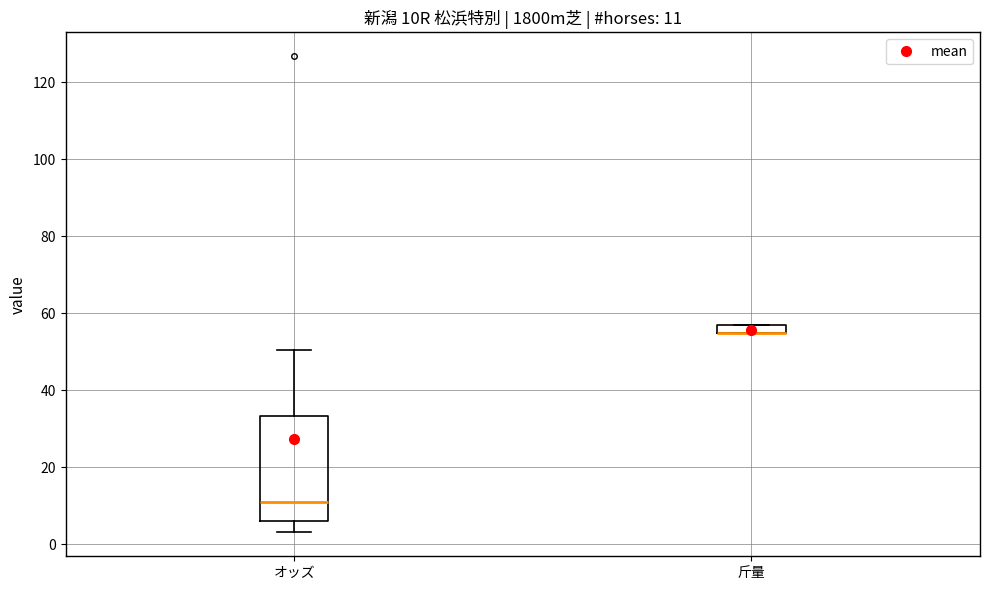

Which box is the tallest, from its lower edge to its upper edge?

オッズ